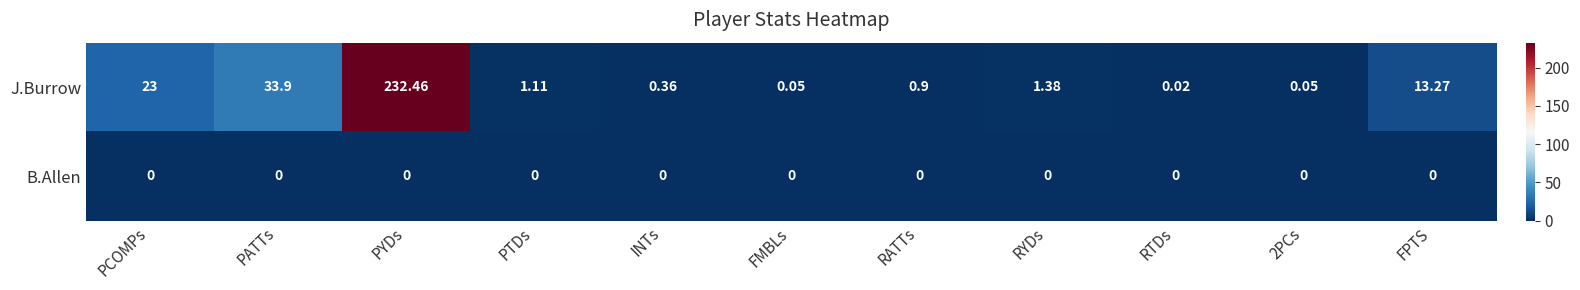

Where is J.Burrow nearest to the value 116?

PATTs